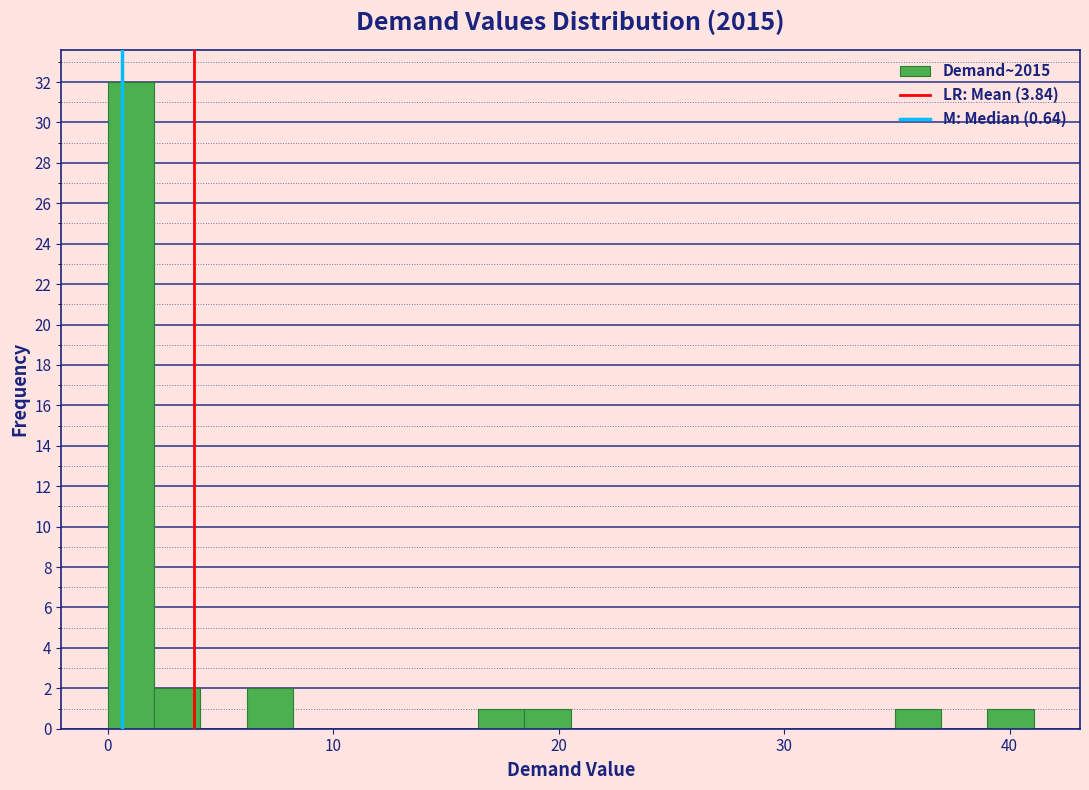

Around what value on the x-axis is the tallest bar? Give the approximate position of its centre, as read against the axis.

1